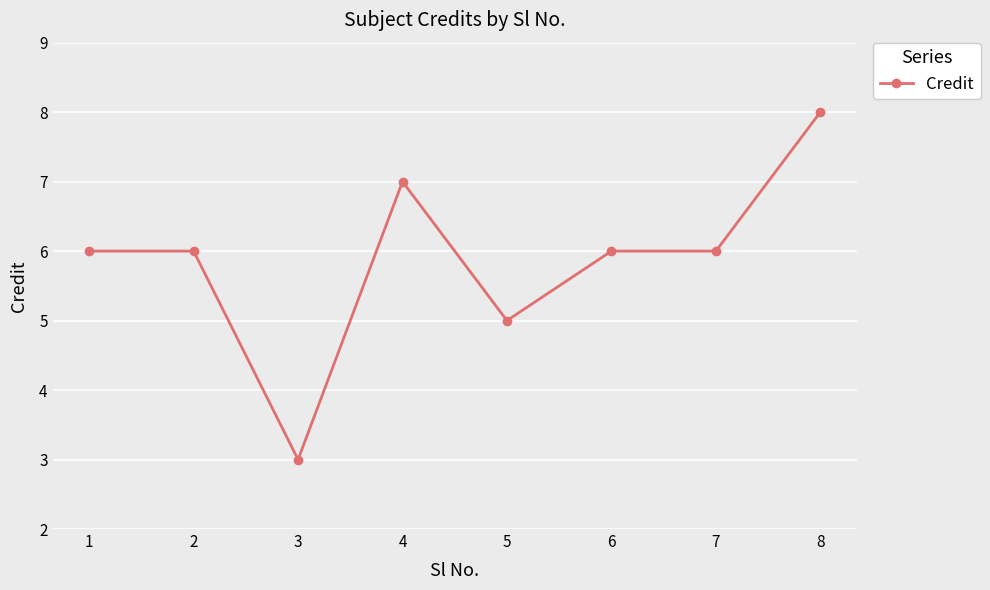

Is it true that the value at 6 is 3?

False